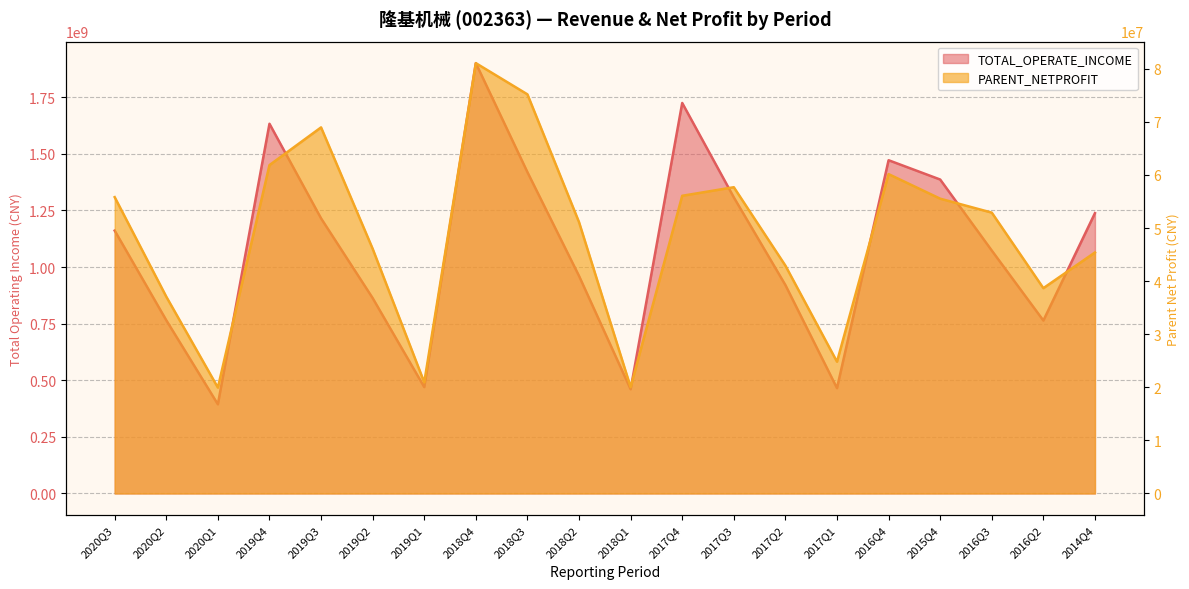

True or false: PARENT_NETPROFIT and TOTAL_OPERATE_INCOME cross at least once.

False